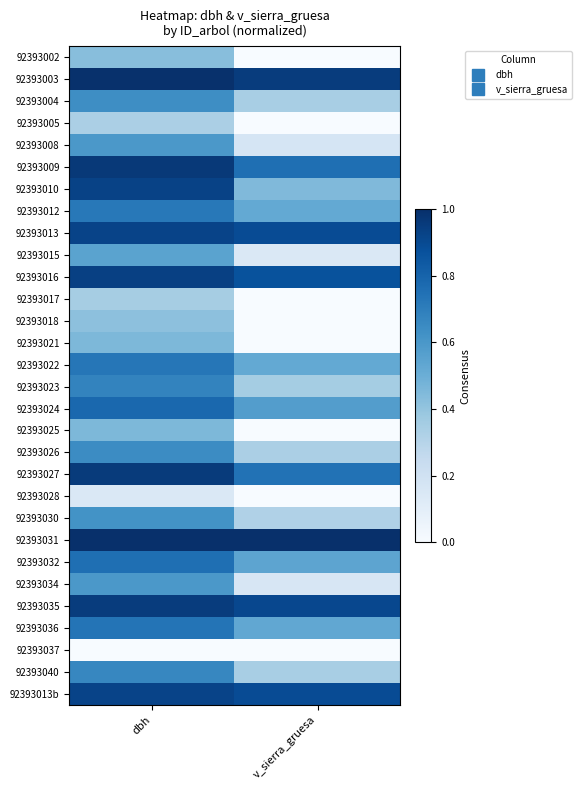

Which category has the lowest value across all series?

v_sierra_gruesa